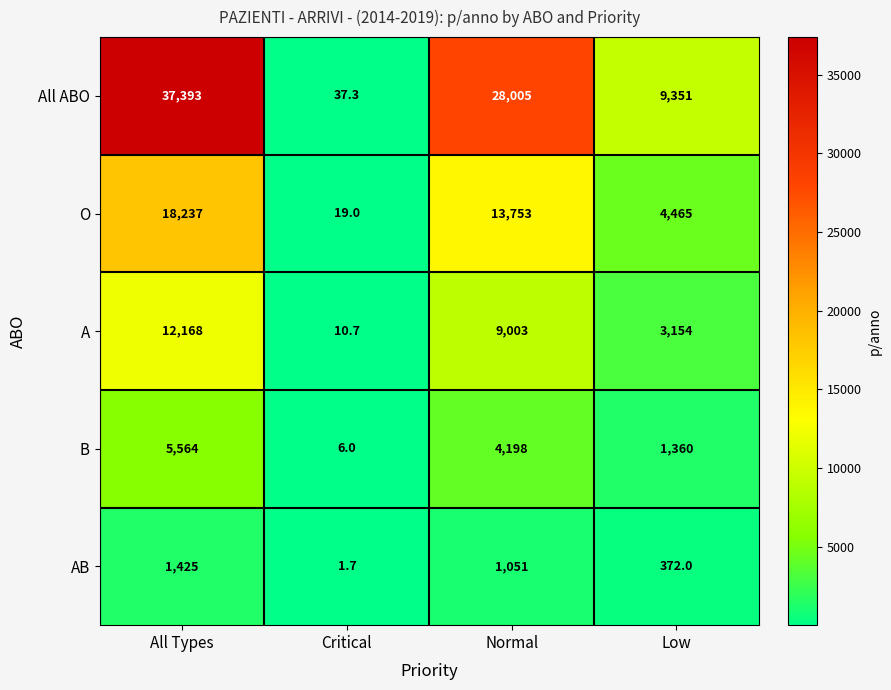

At which category is the sum across all series the highest?

All Types